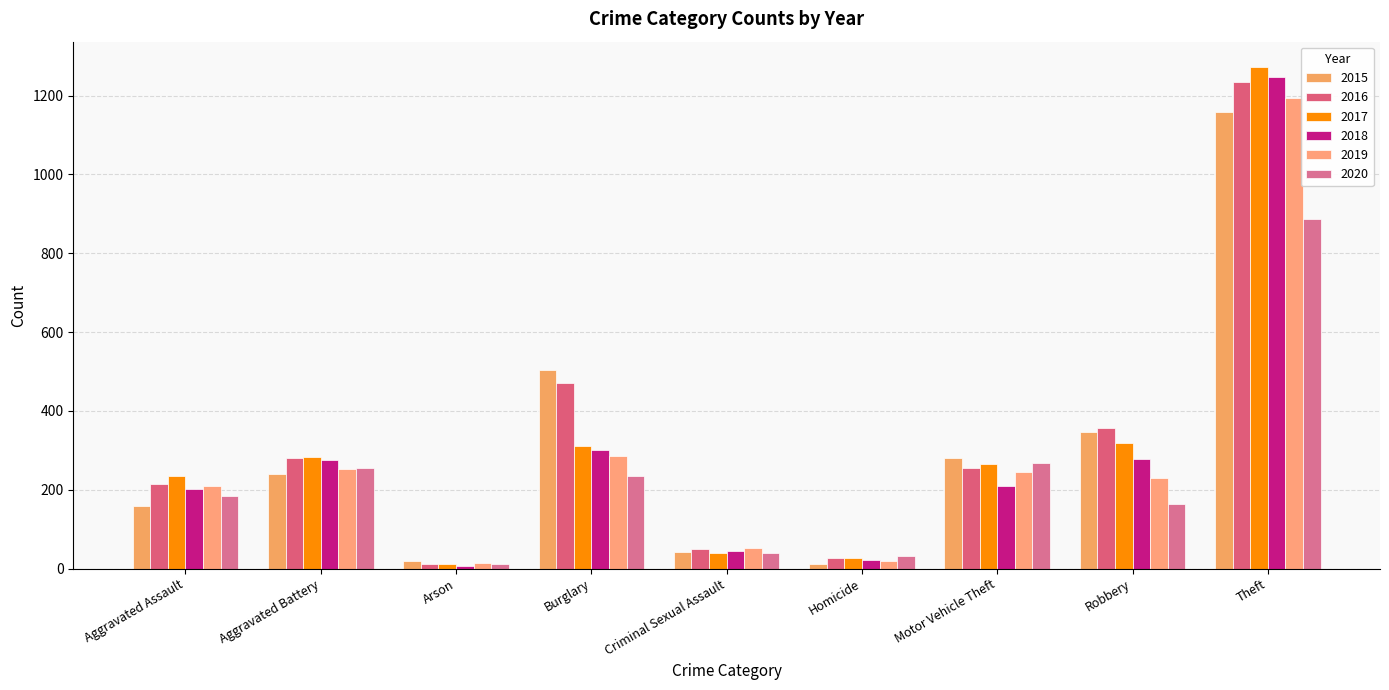

What is the difference between the 2015 values at Criminal Sexual Assault and Aggravated Battery?

198